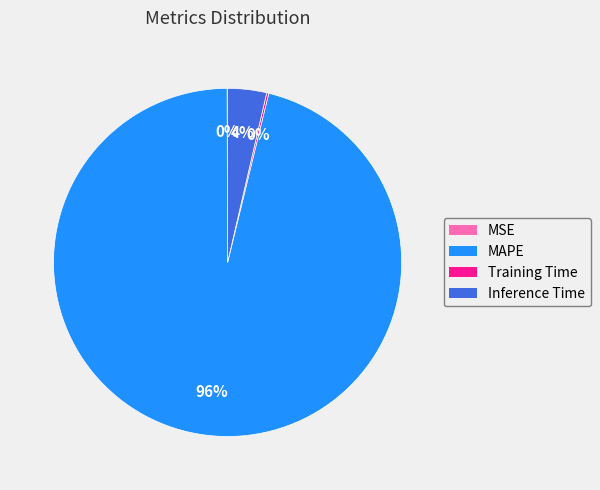

True or false: MAPE accounts for 96% of the total.

True